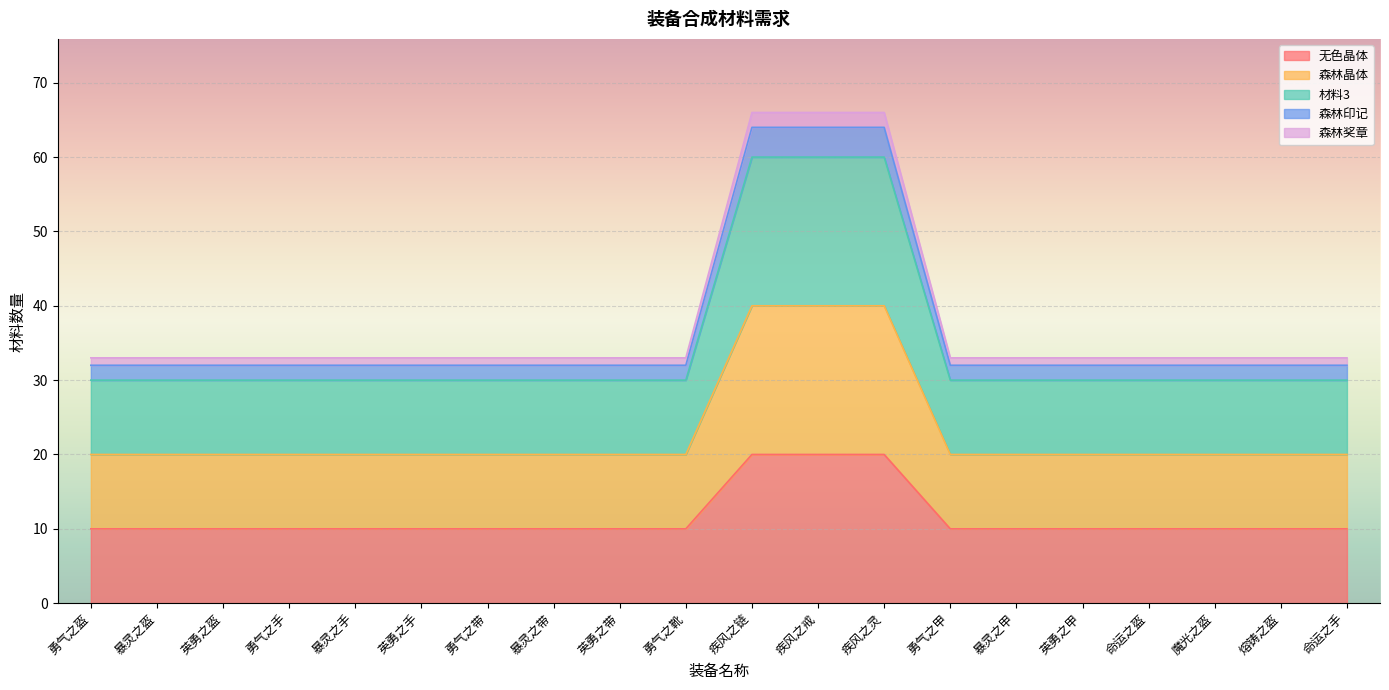

True or false: 材料3 and 森林奖章 intersect in this chart.

False